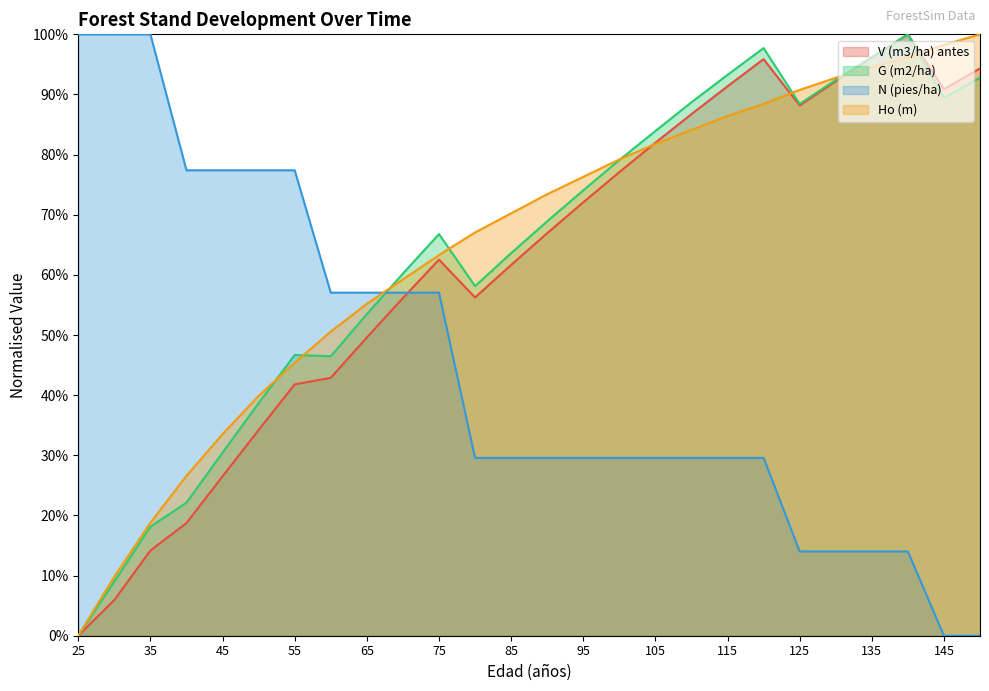

Does the chart have visible grid lines?

No